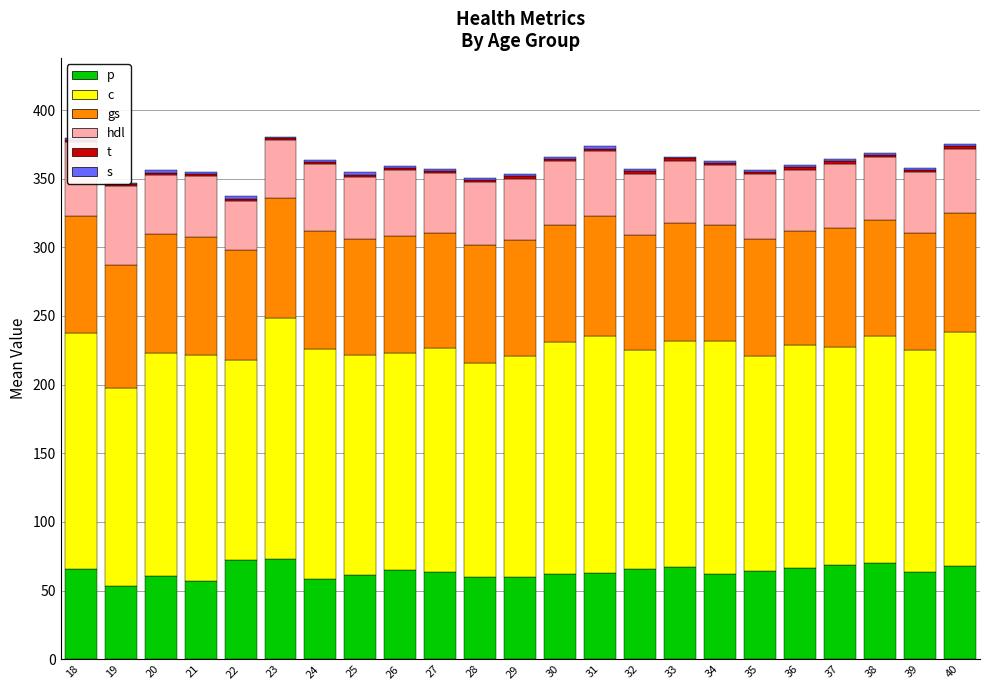

Which series has the largest total across all categories?

c